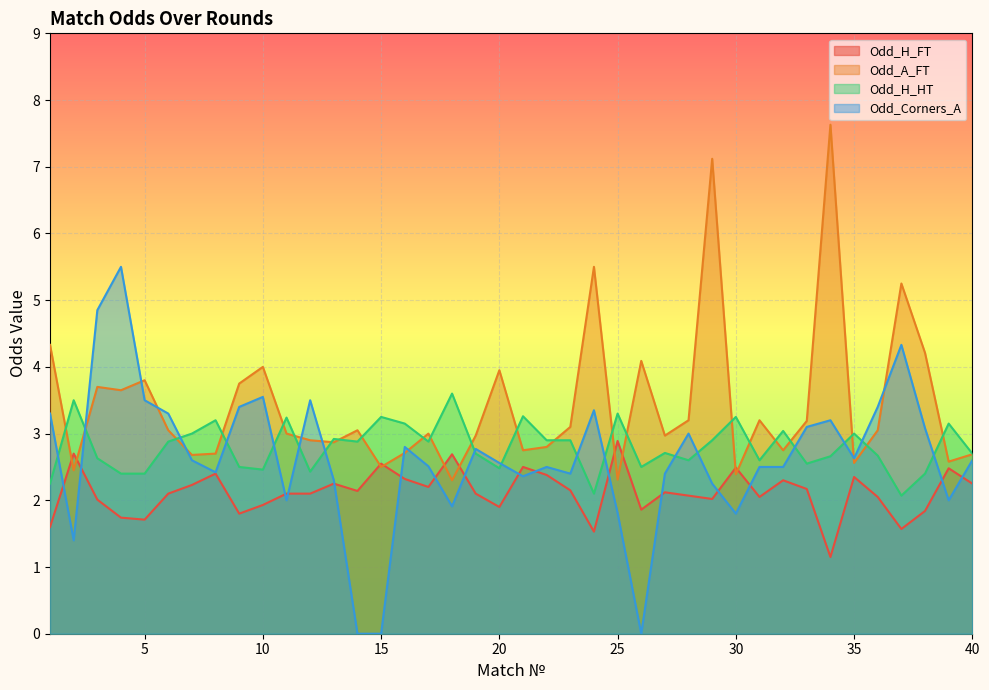

What is the sum of the Odd_Corners_A values at 25 and 5?

5.3